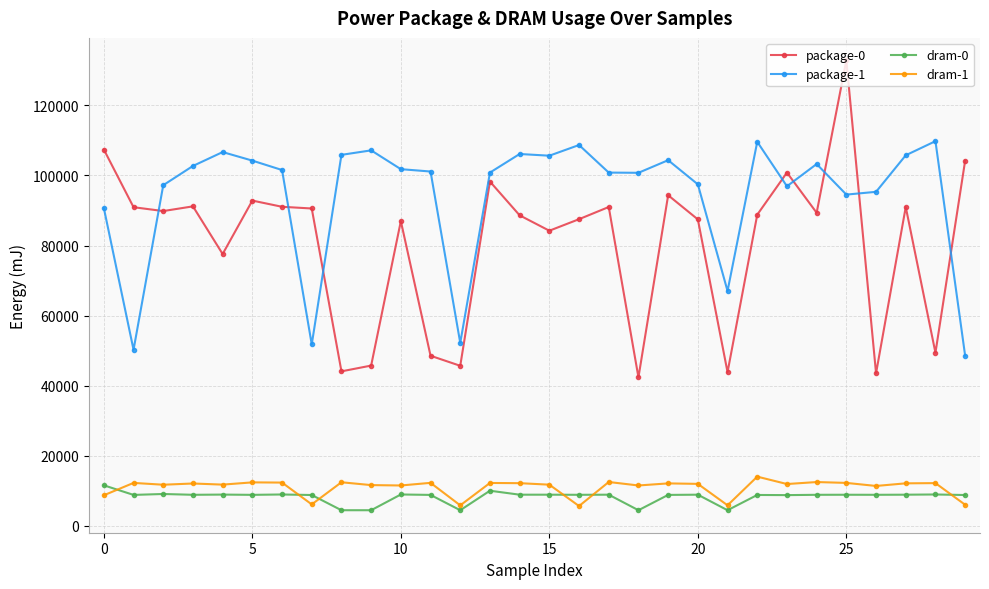

Which series has the widest spread of values?

package-0